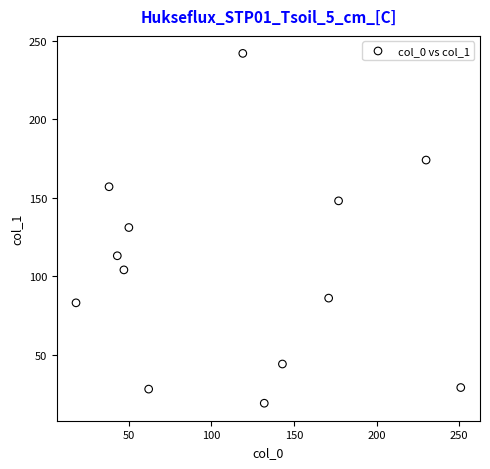

What is the range of X values (max minus min)?

233